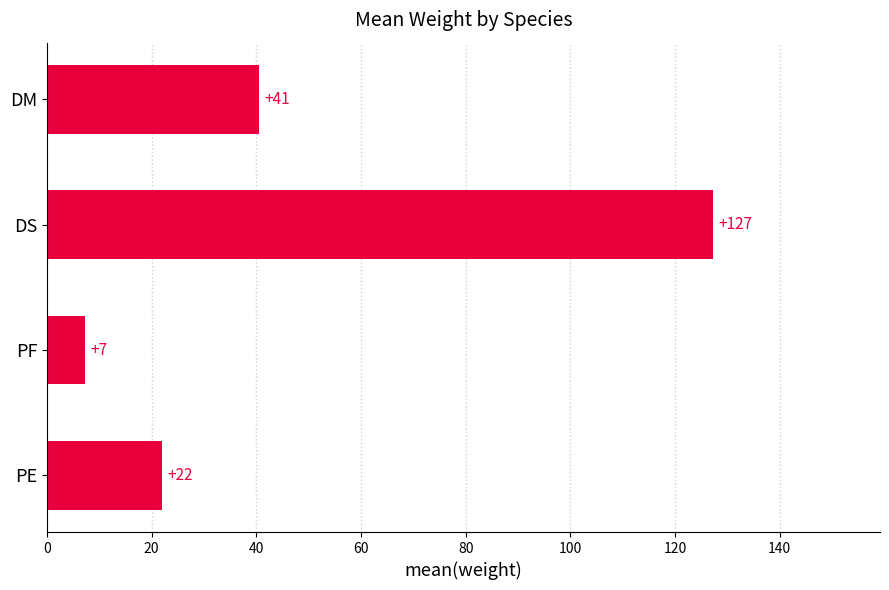

Is it true that the value at DS is 127.3?

True